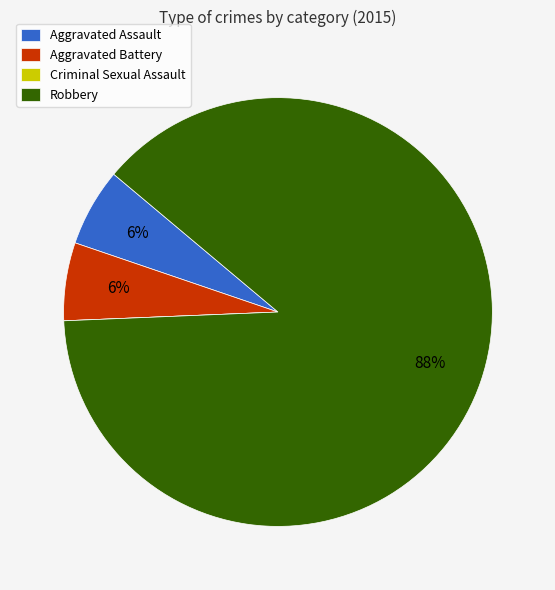

True or false: Aggravated Battery accounts for 6% of the total.

True